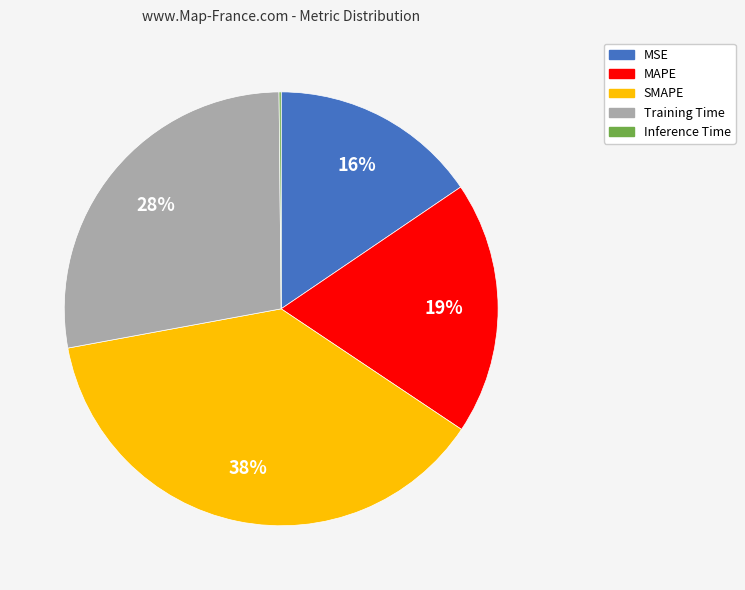

Is it true that SMAPE is 38% of the pie?

True